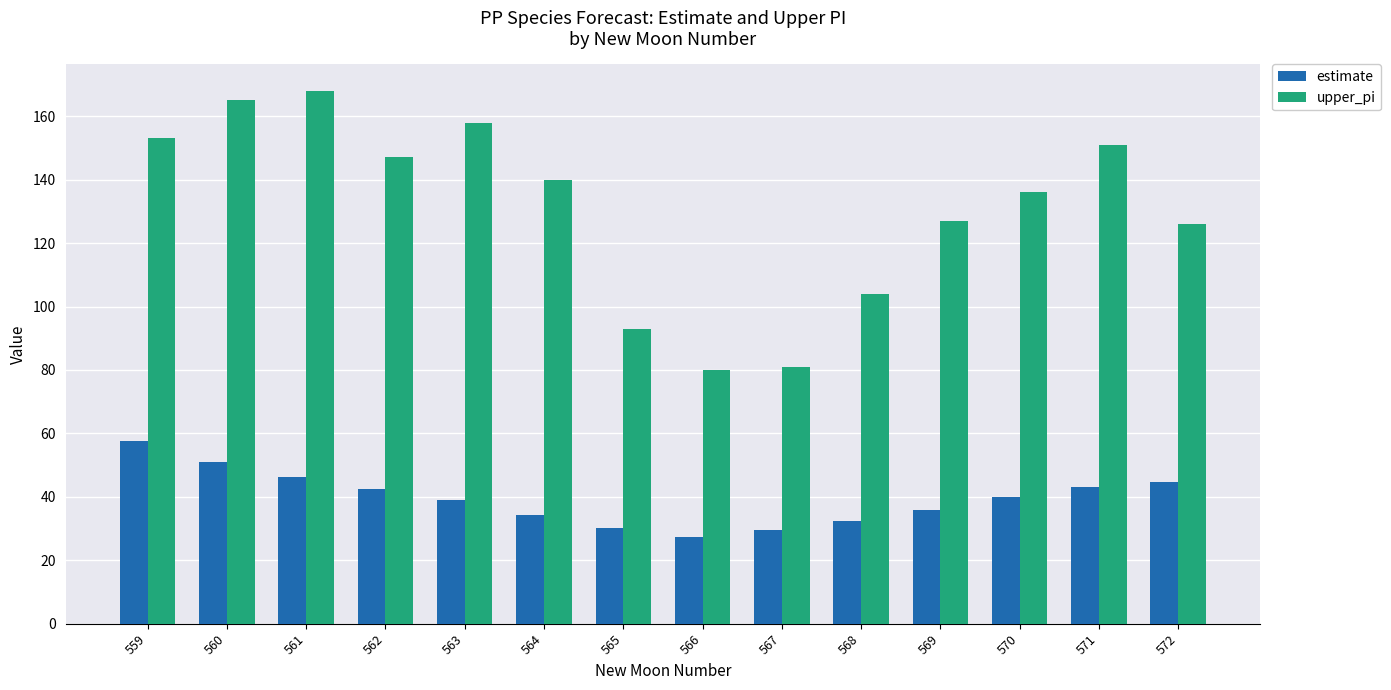

Is it true that estimate equals 13.4 at 563?

False